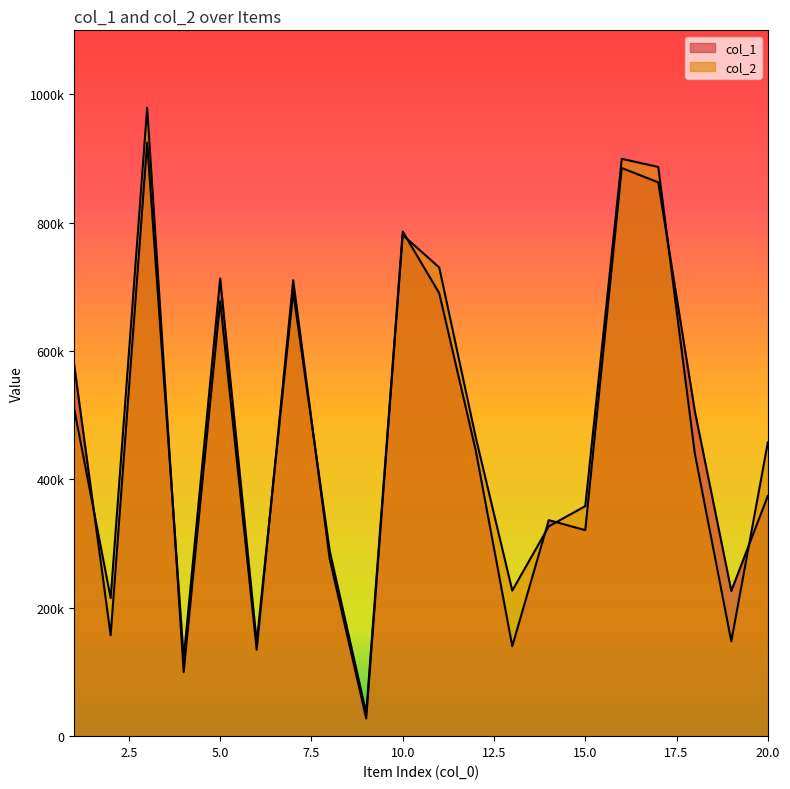

True or false: col_2 has a value of 781068 at 10.

True